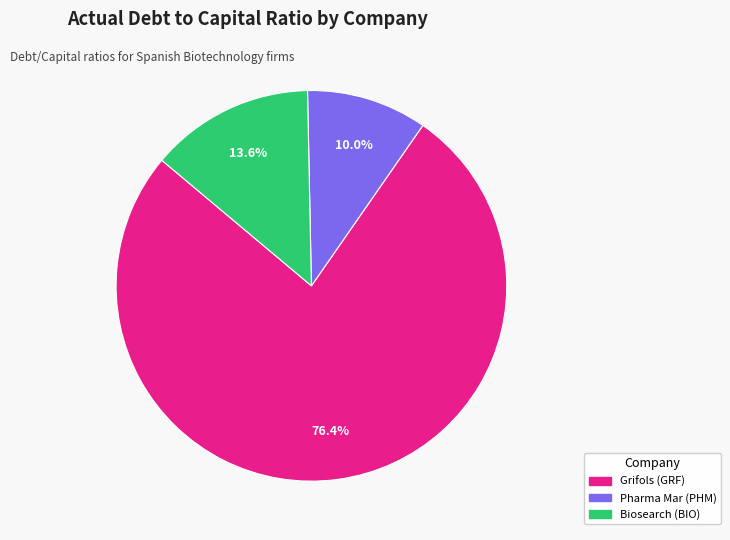

Is there a majority slice in this chart?

Yes